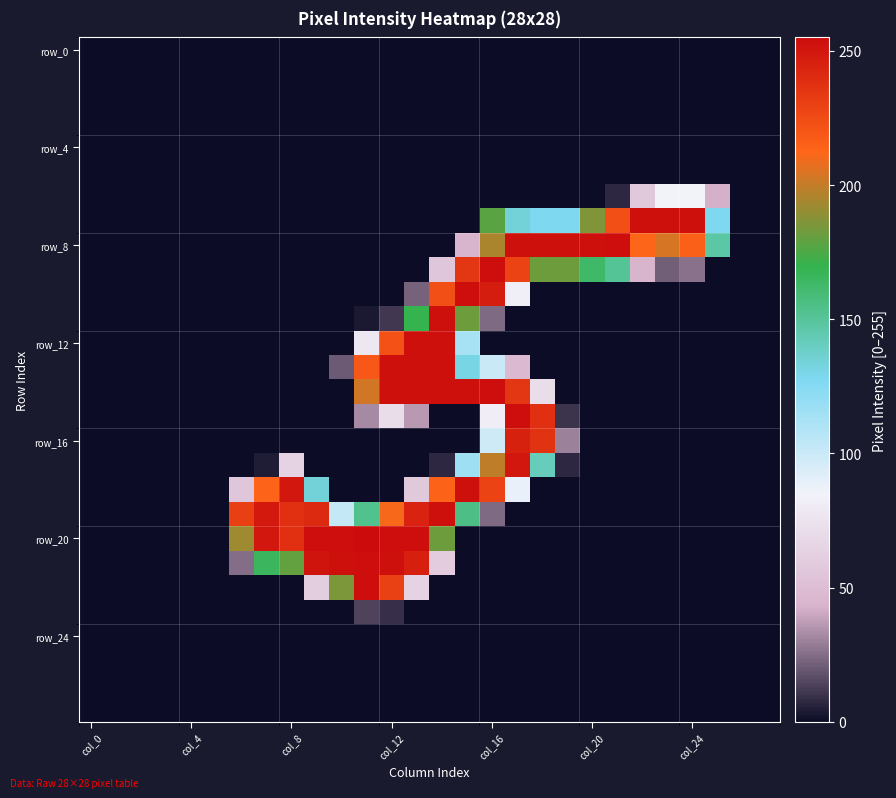

How many distinct data groups are displayed?

28